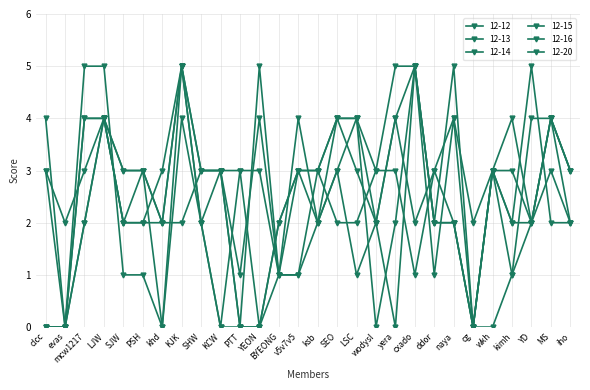

How many lines are shown in the chart?

6